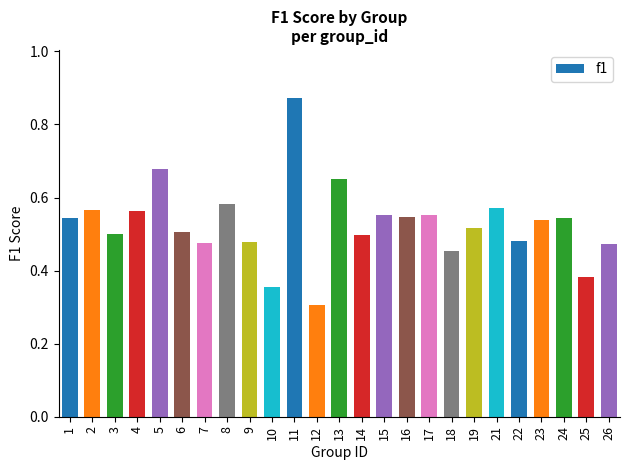

Between 24 and 13, which is larger?

13